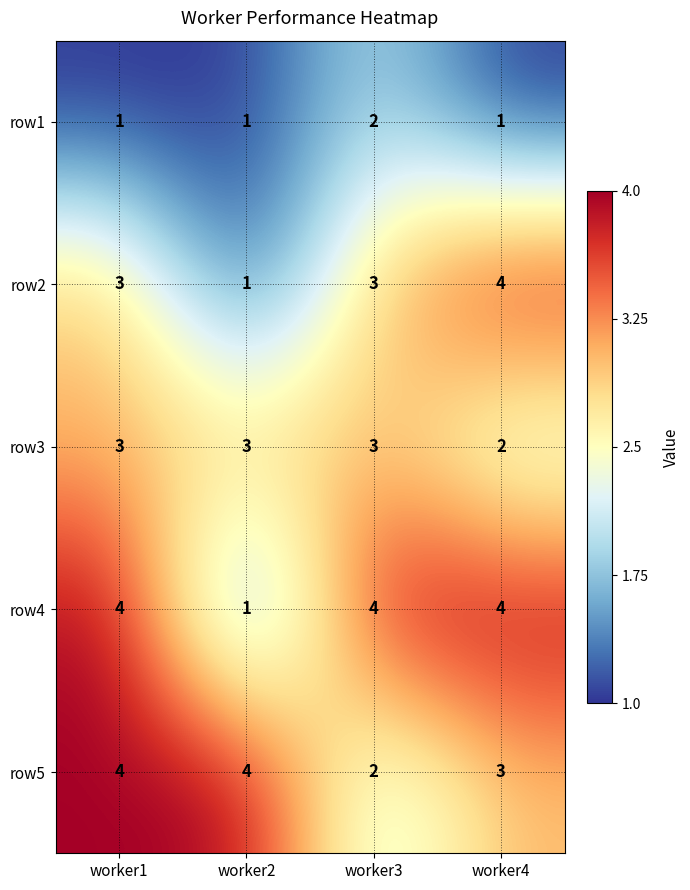

Read the row2 value at worker4.

4